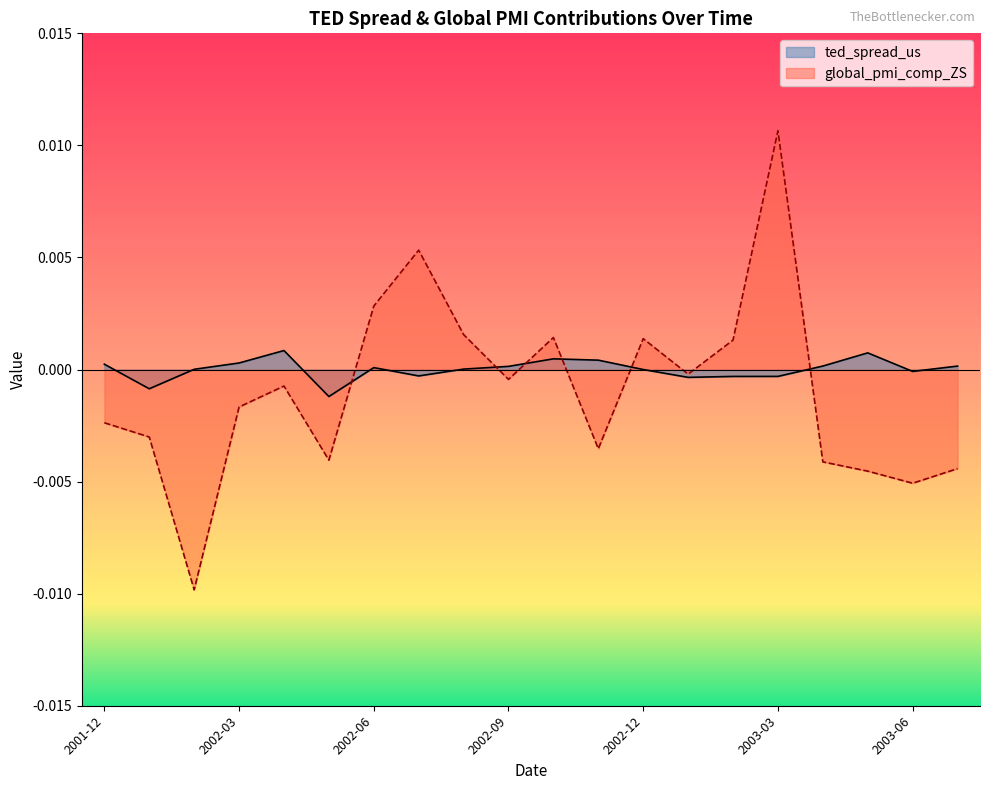

Which series has the largest range (max minus min)?

global_pmi_comp_ZS